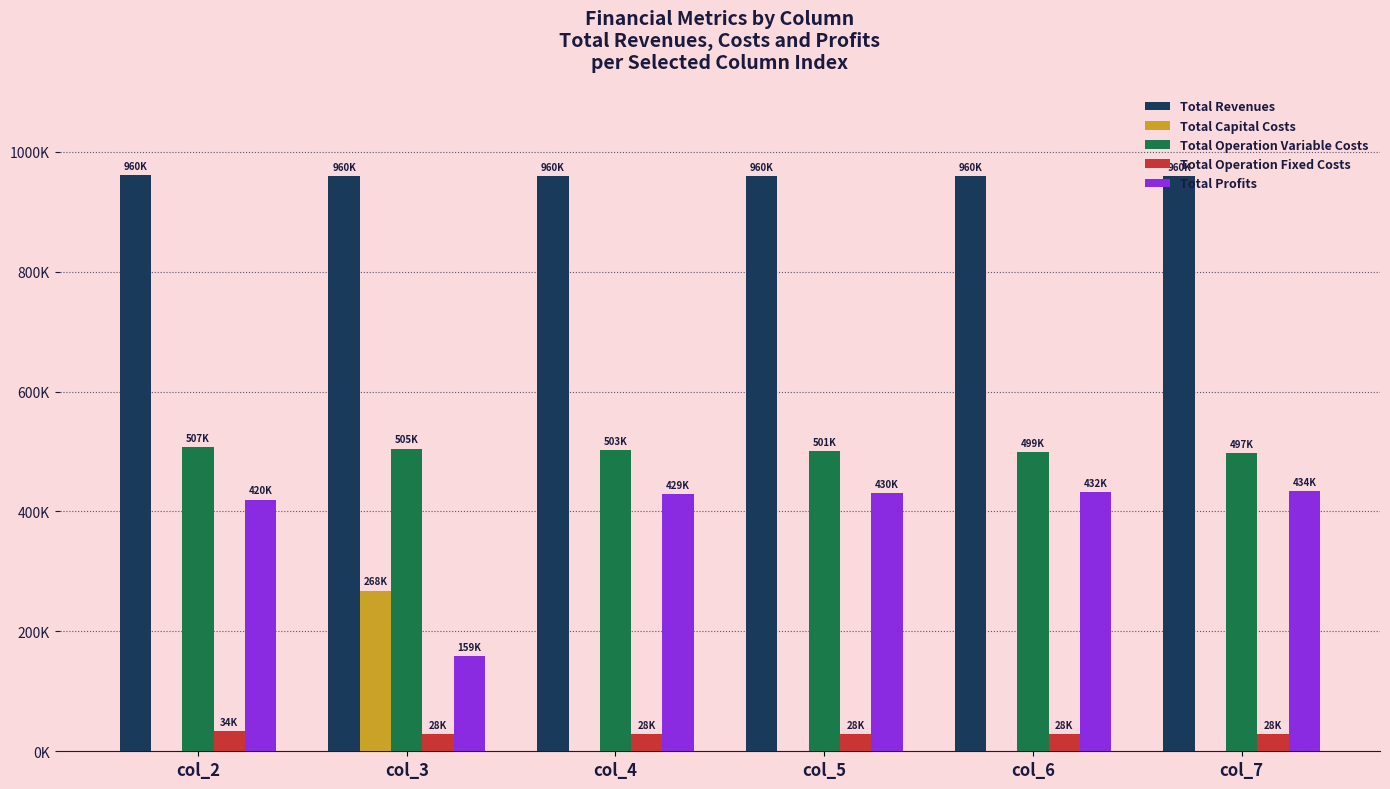

Reading left to right, extract all data points from this chart.

Total Revenues: col_2=960480.8	col_3=959778.3	col_4=959778.3	col_5=959778.3	col_6=959778.3	col_7=959778.3
Total Capital Costs: col_2=0.0	col_3=268000.0	col_4=0.0	col_5=0.0	col_6=0.0	col_7=0.0
Total Operation Variable Costs: col_2=507002.6	col_3=504778.9	col_4=502962.3	col_5=501143.1	col_6=499321.4	col_7=497497.2
Total Operation Fixed Costs: col_2=33627.6	col_3=28163.1	col_4=28163.1	col_5=28163.1	col_6=28163.1	col_7=28163.1
Total Profits: col_2=419850.6	col_3=158836.2	col_4=428652.9	col_5=430472.1	col_6=432293.8	col_7=434118.0